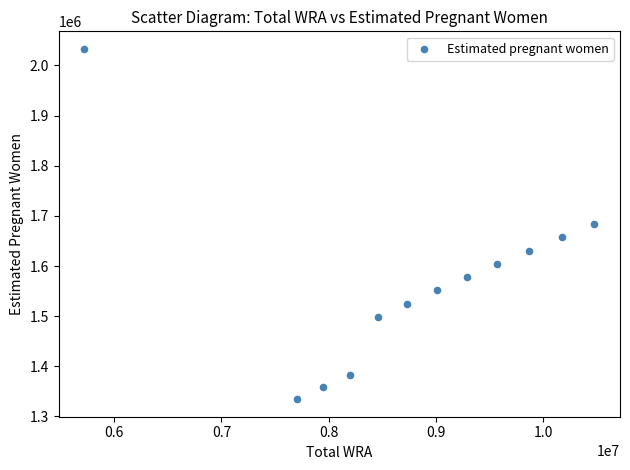

What is the average X value?

8763500.0